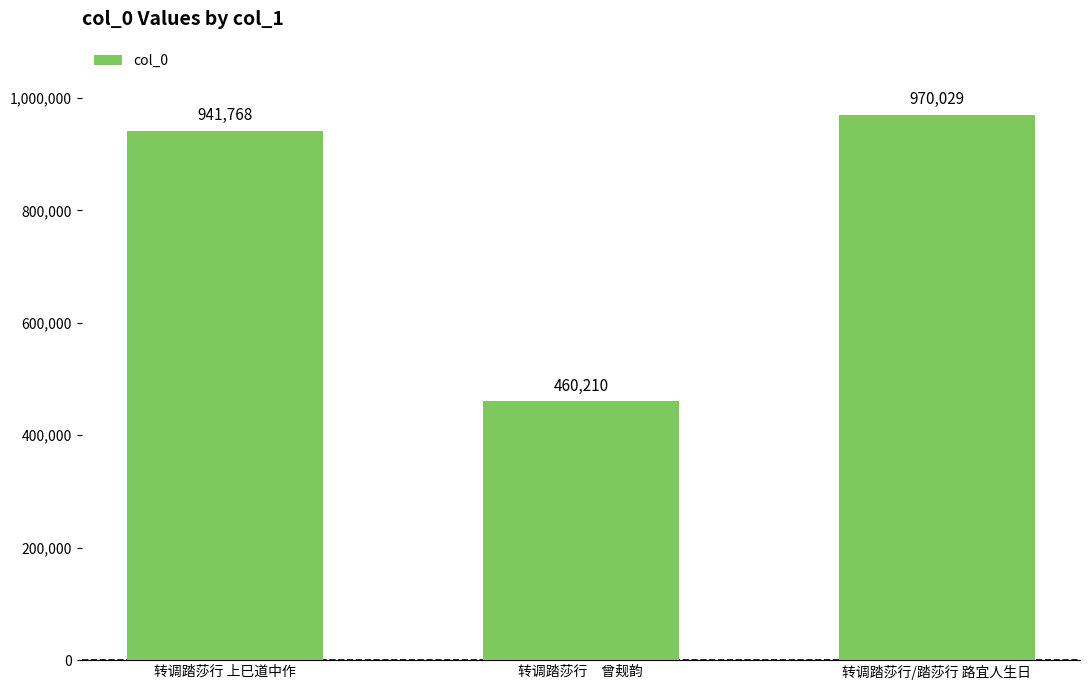

What value does the data have at 转调踏莎行/踏莎行 路宜人生日, to the nearest 50?

970050